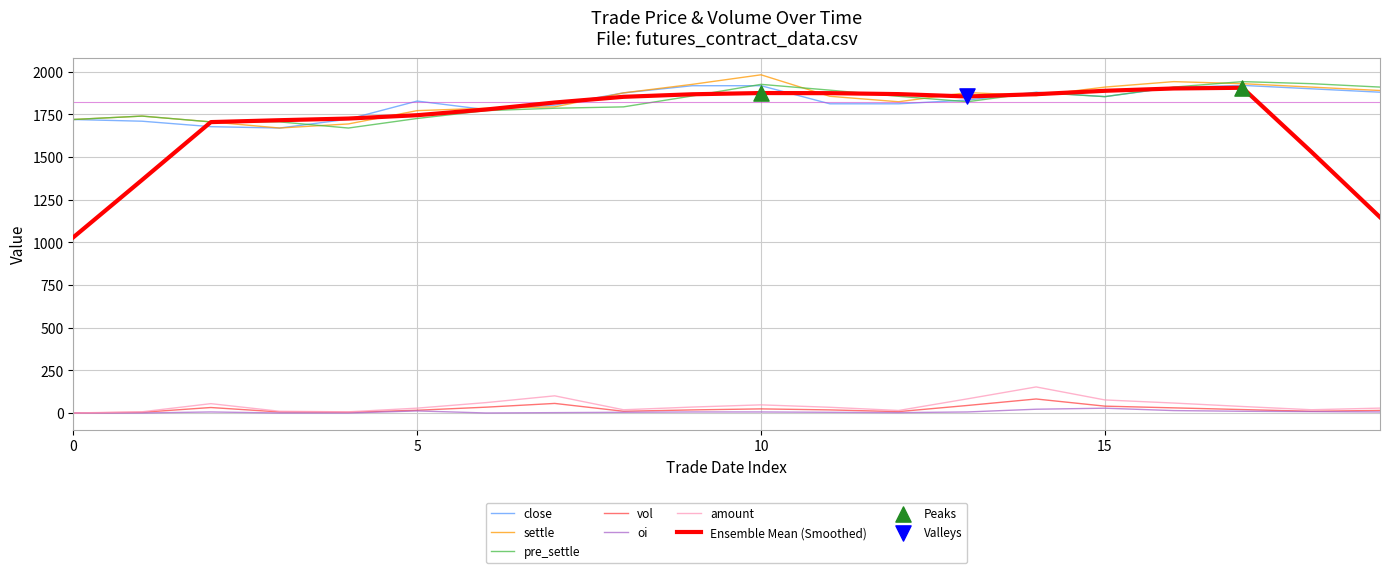

True or false: vol and close intersect in this chart.

False